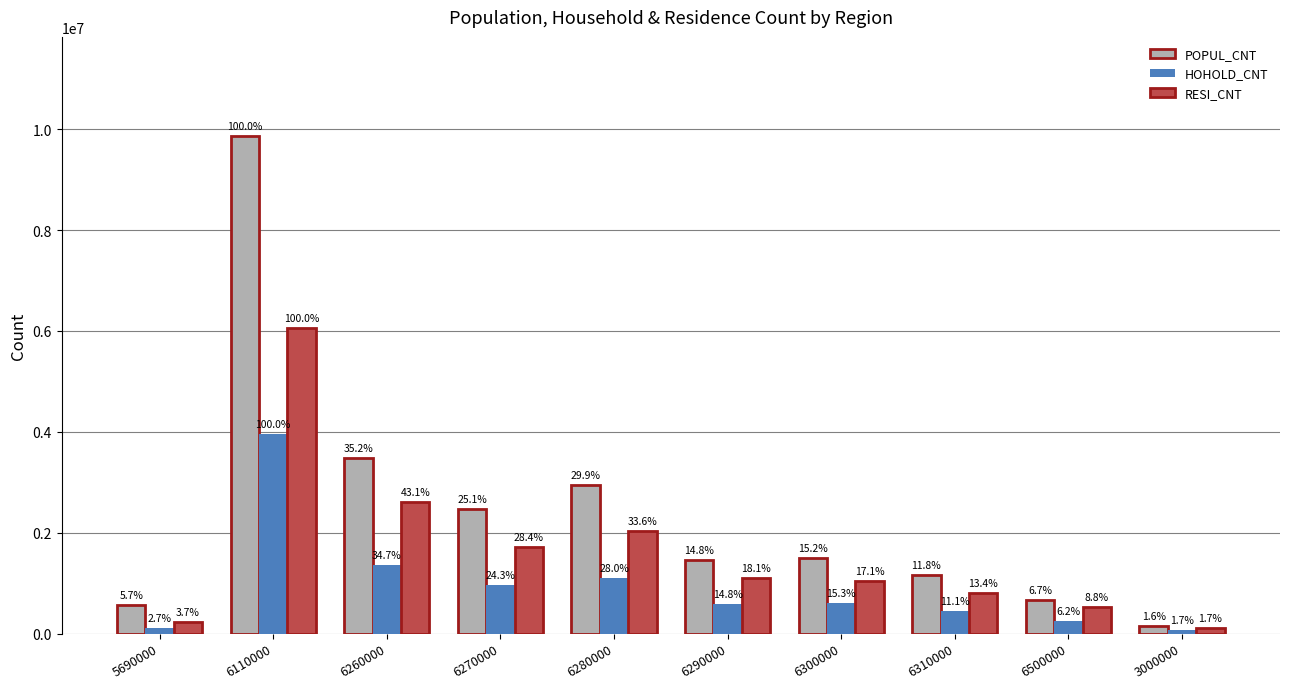

Reading right to left, list all the values displayed in this chart.

POPUL_CNT: 154770	657083	1165132	1502227	1463770	2948542	2475231	3470653	9857426	560200
HOHOLD_CNT: 66711	246504	437889	604490	583068	1105006	958273	1368360	3948850	105932
RESI_CNT: 104494	532405	809847	1039429	1097594	2040044	1722179	2614926	6065553	224886